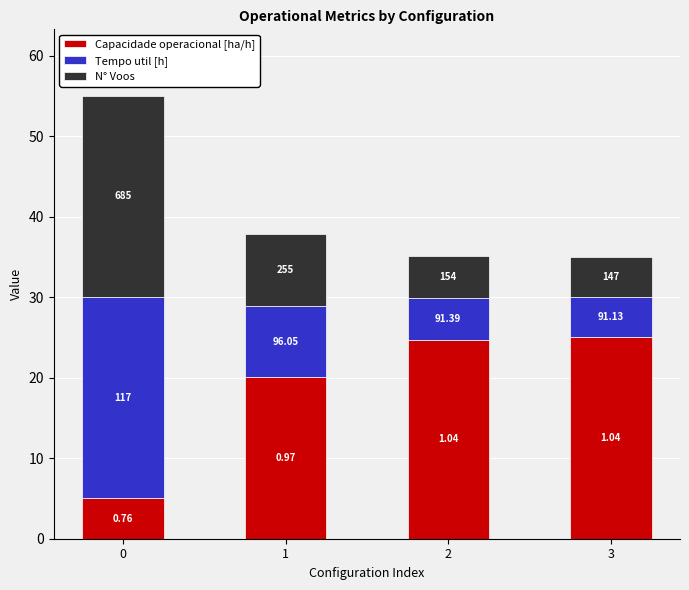

What are all the series names shown in the legend?

Capacidade operacional [ha/h], Tempo util [h], N° Voos